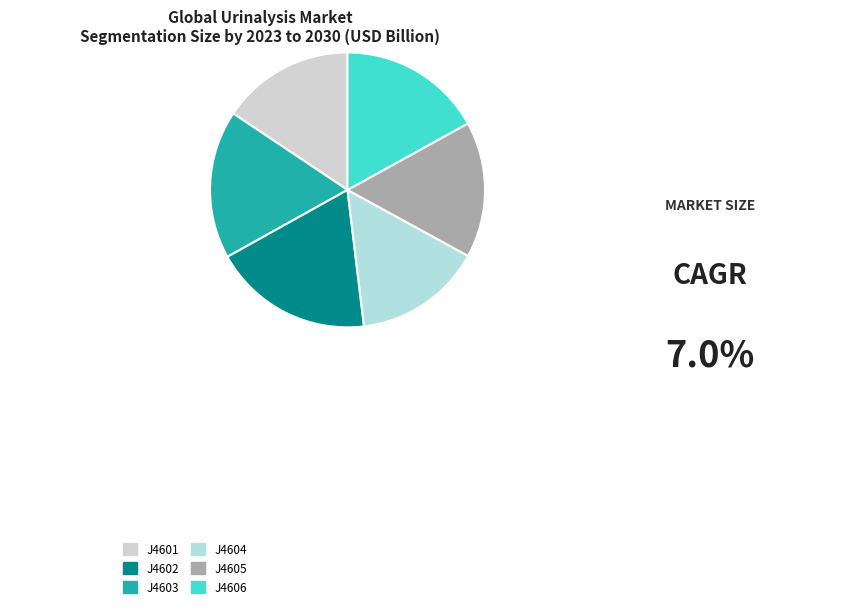

What is the ratio of the value at J4606 to the value at J4604?

1.1